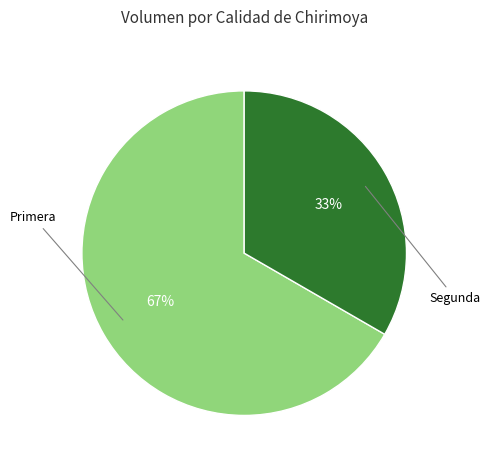

To the nearest percent, what is the average slice percentage?

50%